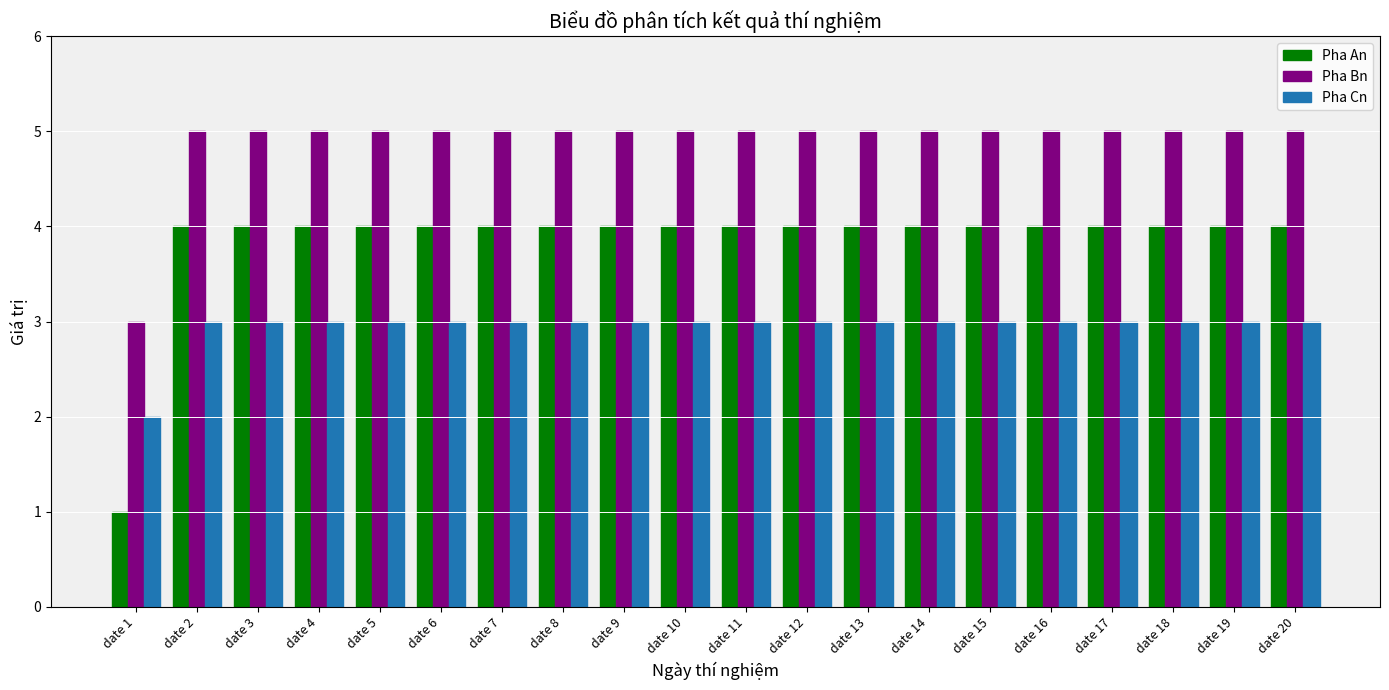

Which series has the widest spread of values?

Pha An